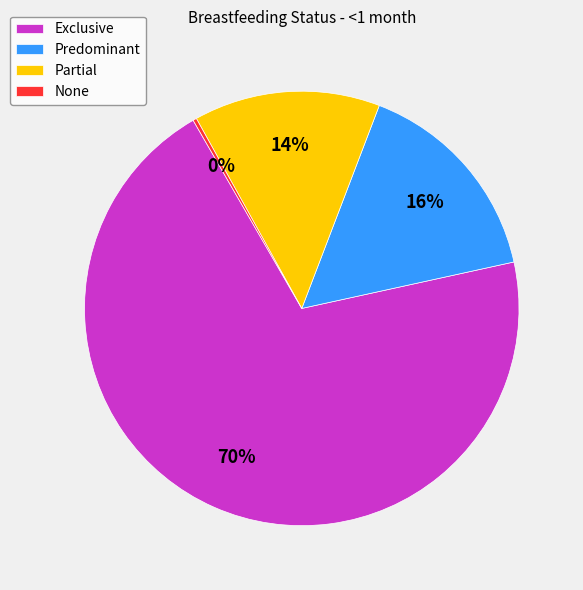

To the nearest percent, what is the average slice percentage?

25%